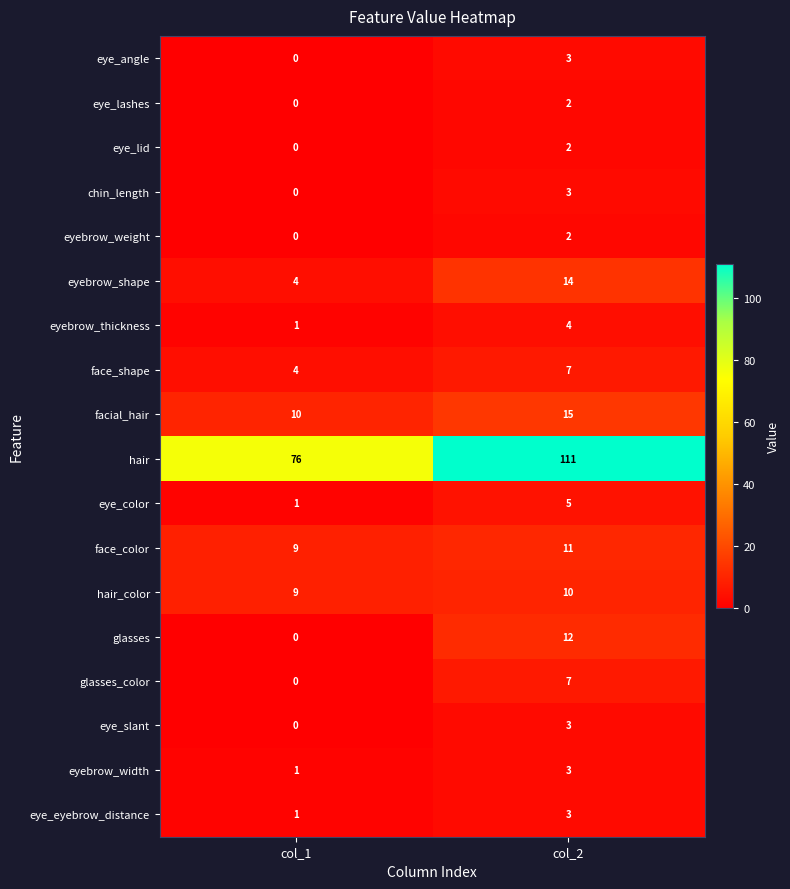

What is the approximate value of eyebrow_shape at col_1, to the nearest 5?

5